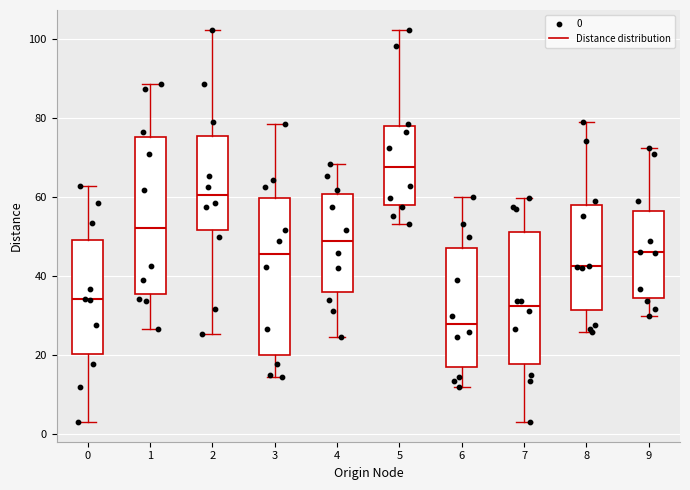

Where does the lower whisker of the box at x = 4 end on the y-axis? The values are not printed on the chart, so give them approximately, as read against the axis.

24